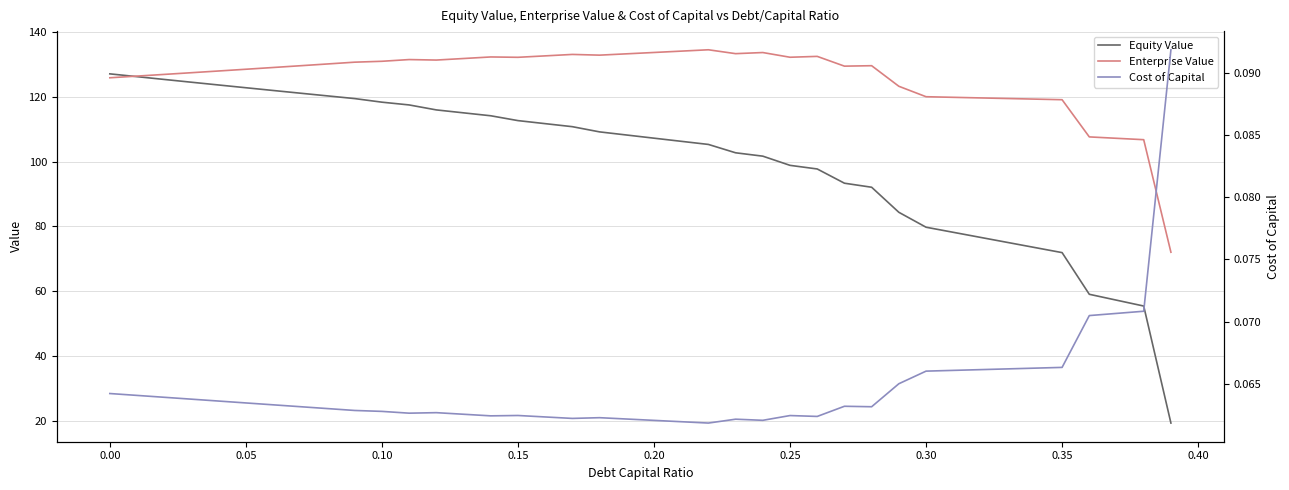

The value of Enterprise Value at 0.00 is 62.2. True or false?

False